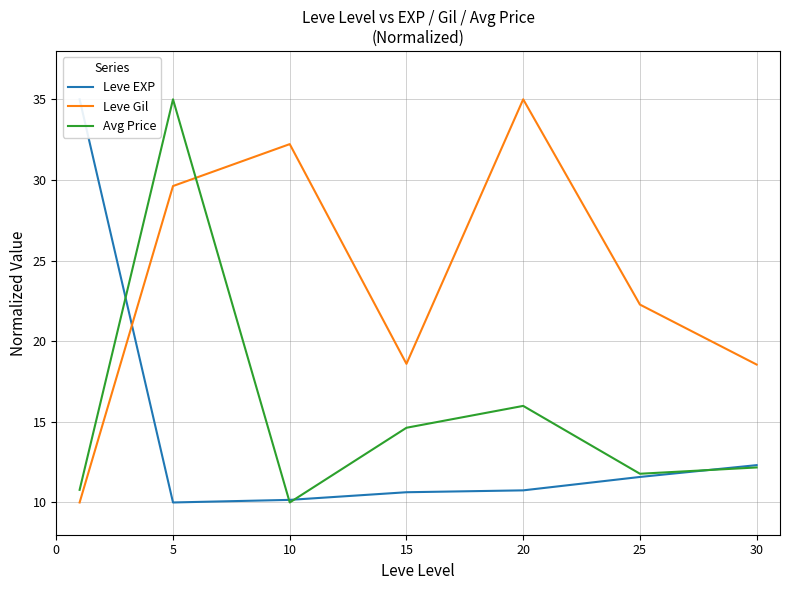

The Leve EXP series shows 10.8 at 20. True or false?

True